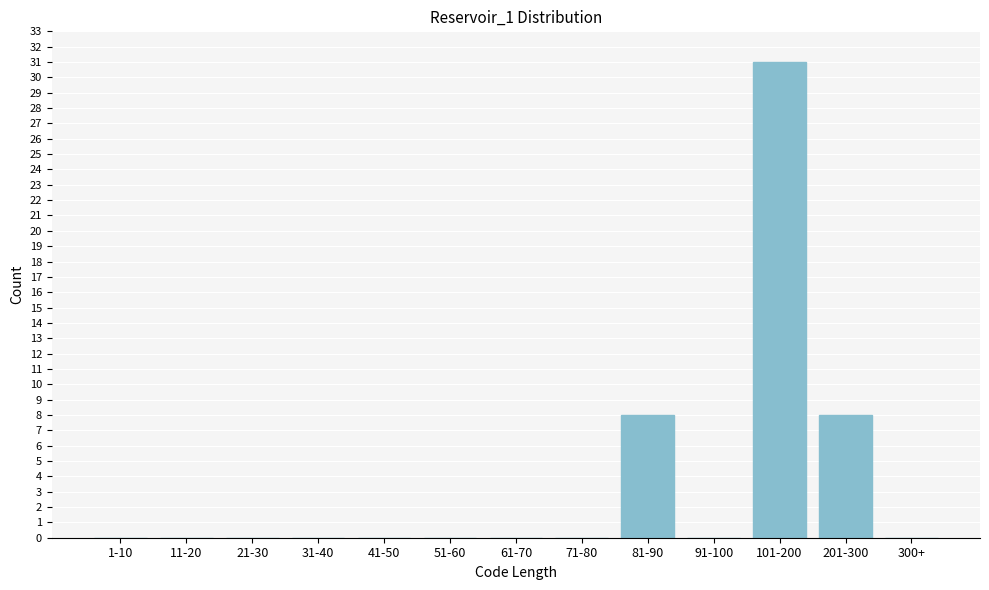

Reading right to left, what are all the values shown in this chart?

300+=0	201-300=8	101-200=31	91-100=0	81-90=8	71-80=0	61-70=0	51-60=0	41-50=0	31-40=0	21-30=0	11-20=0	1-10=0